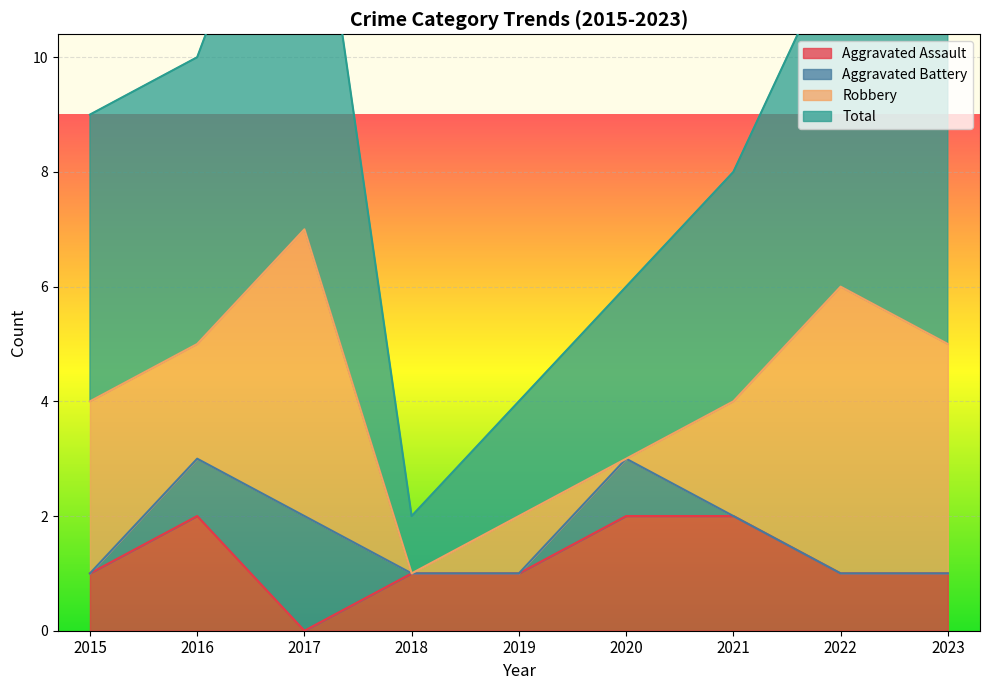

Where is the first local minimum for Aggravated Assault?

2017